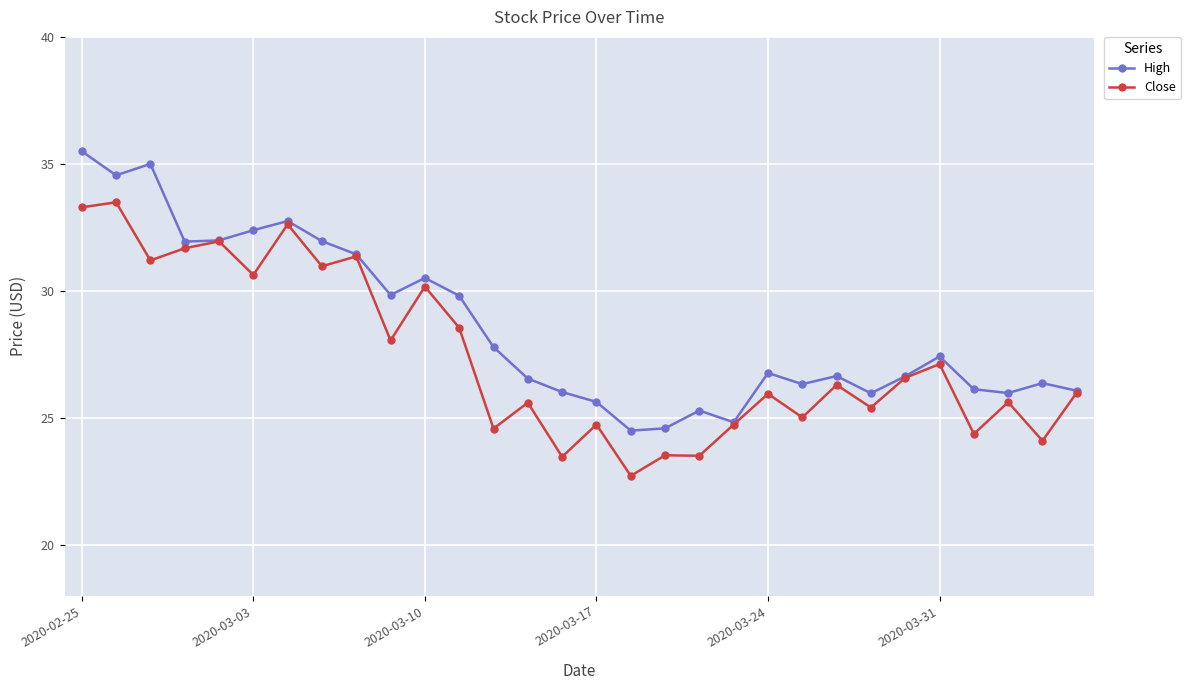

Which series has the largest total across all categories?

High